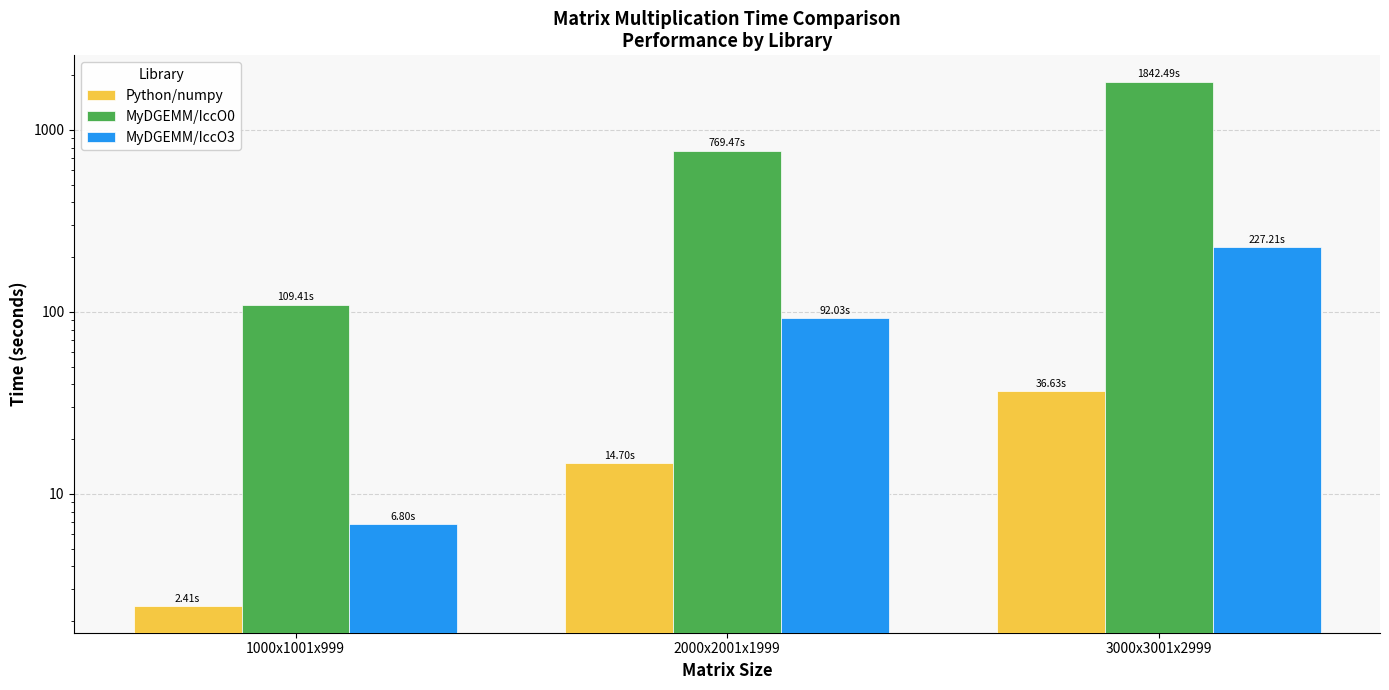

At 2000x2001x1999, list the series in order from largest to smallest.

MyDGEMM/IccO0, MyDGEMM/IccO3, Python/numpy